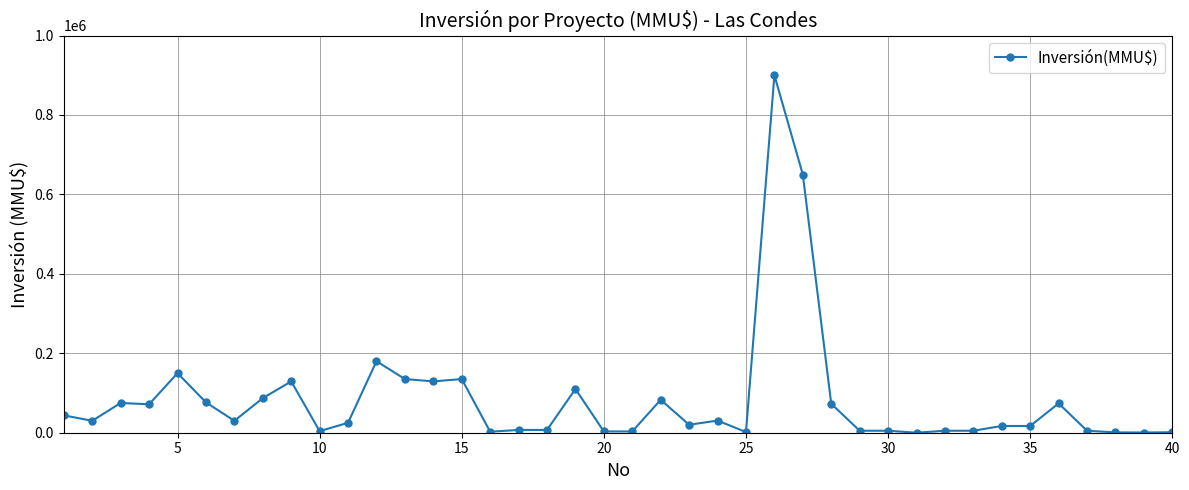

What is the difference between the maximum and minimum values?

899990